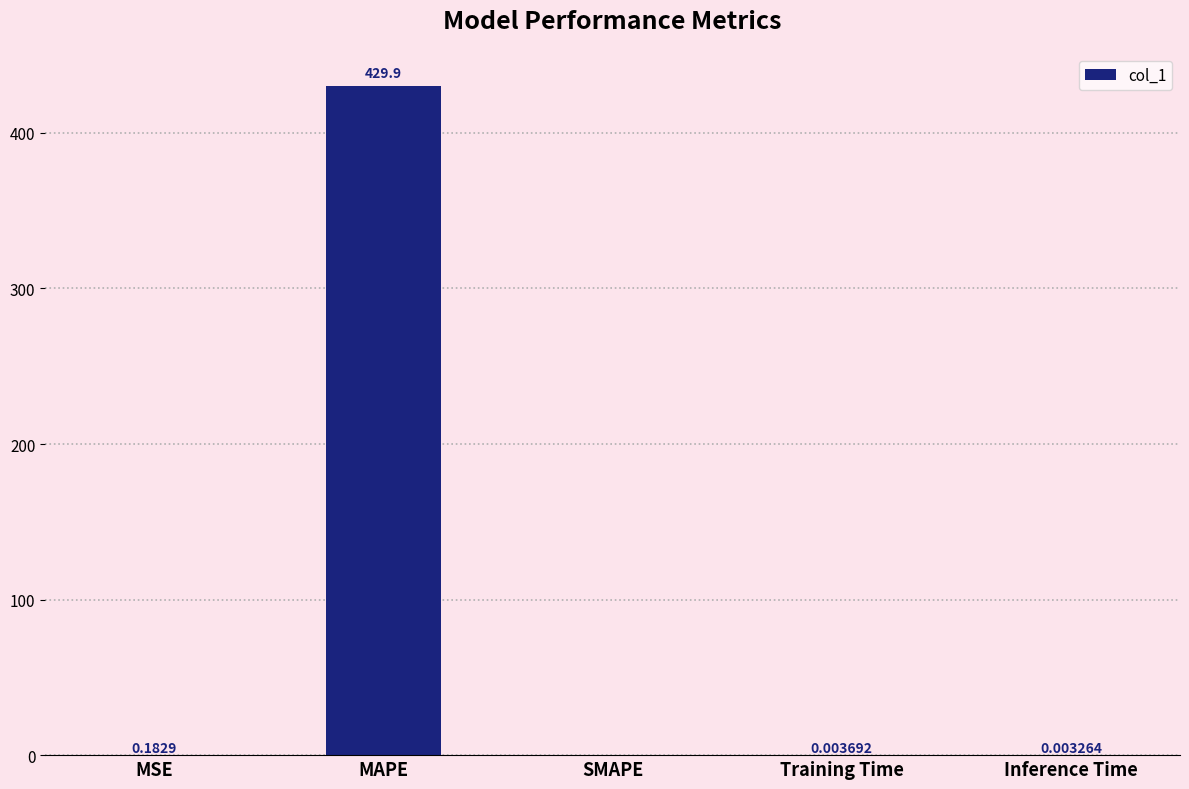

Which label corresponds to the largest value in the chart?

MAPE